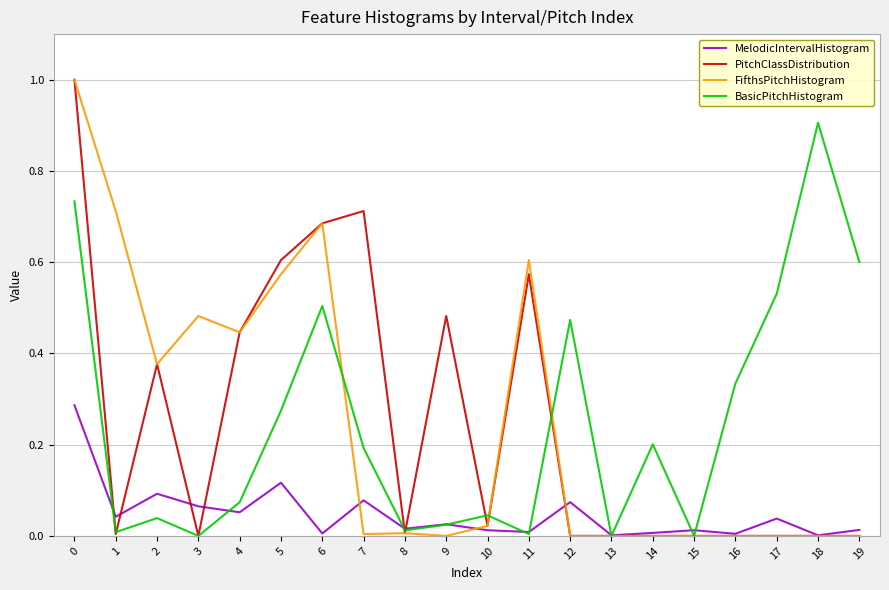

What is the total value across all series at 5?

1.6